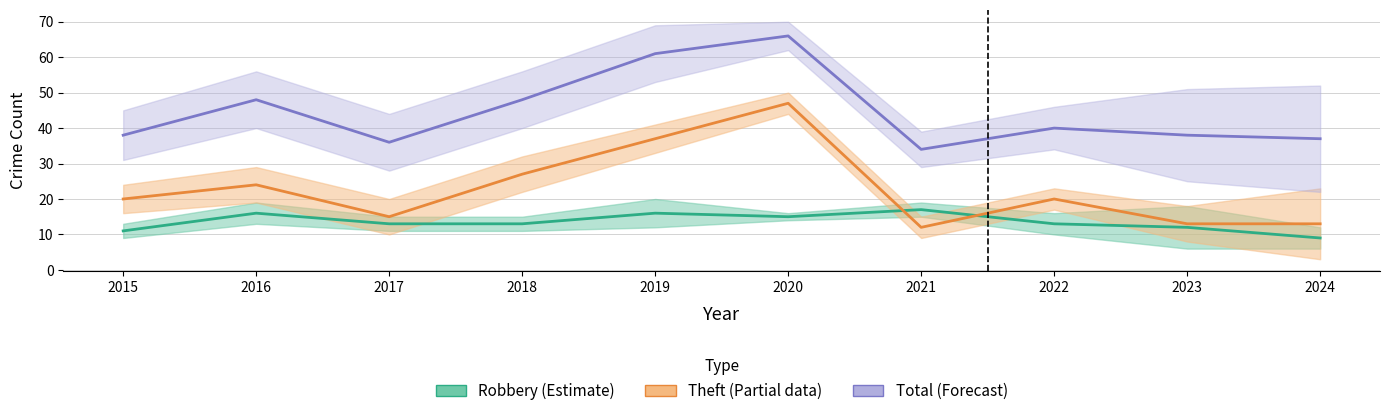

What is the difference between the second highest and second lowest values in the Robbery series?

5